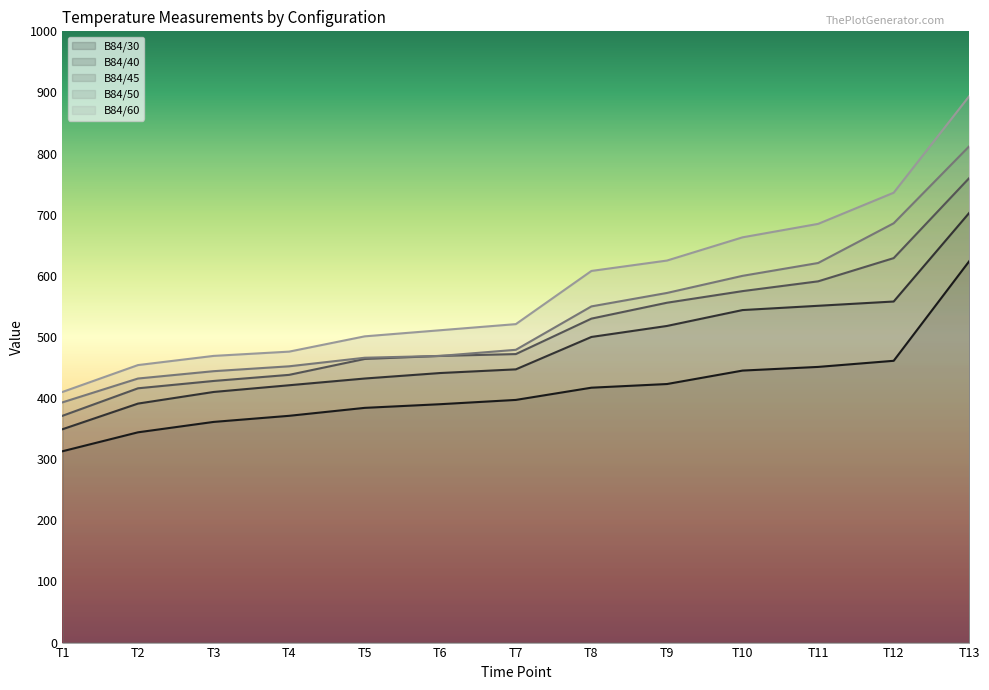

List the series in order of their peak value, lowest first.

B84/30, B84/40, B84/45, B84/50, B84/60